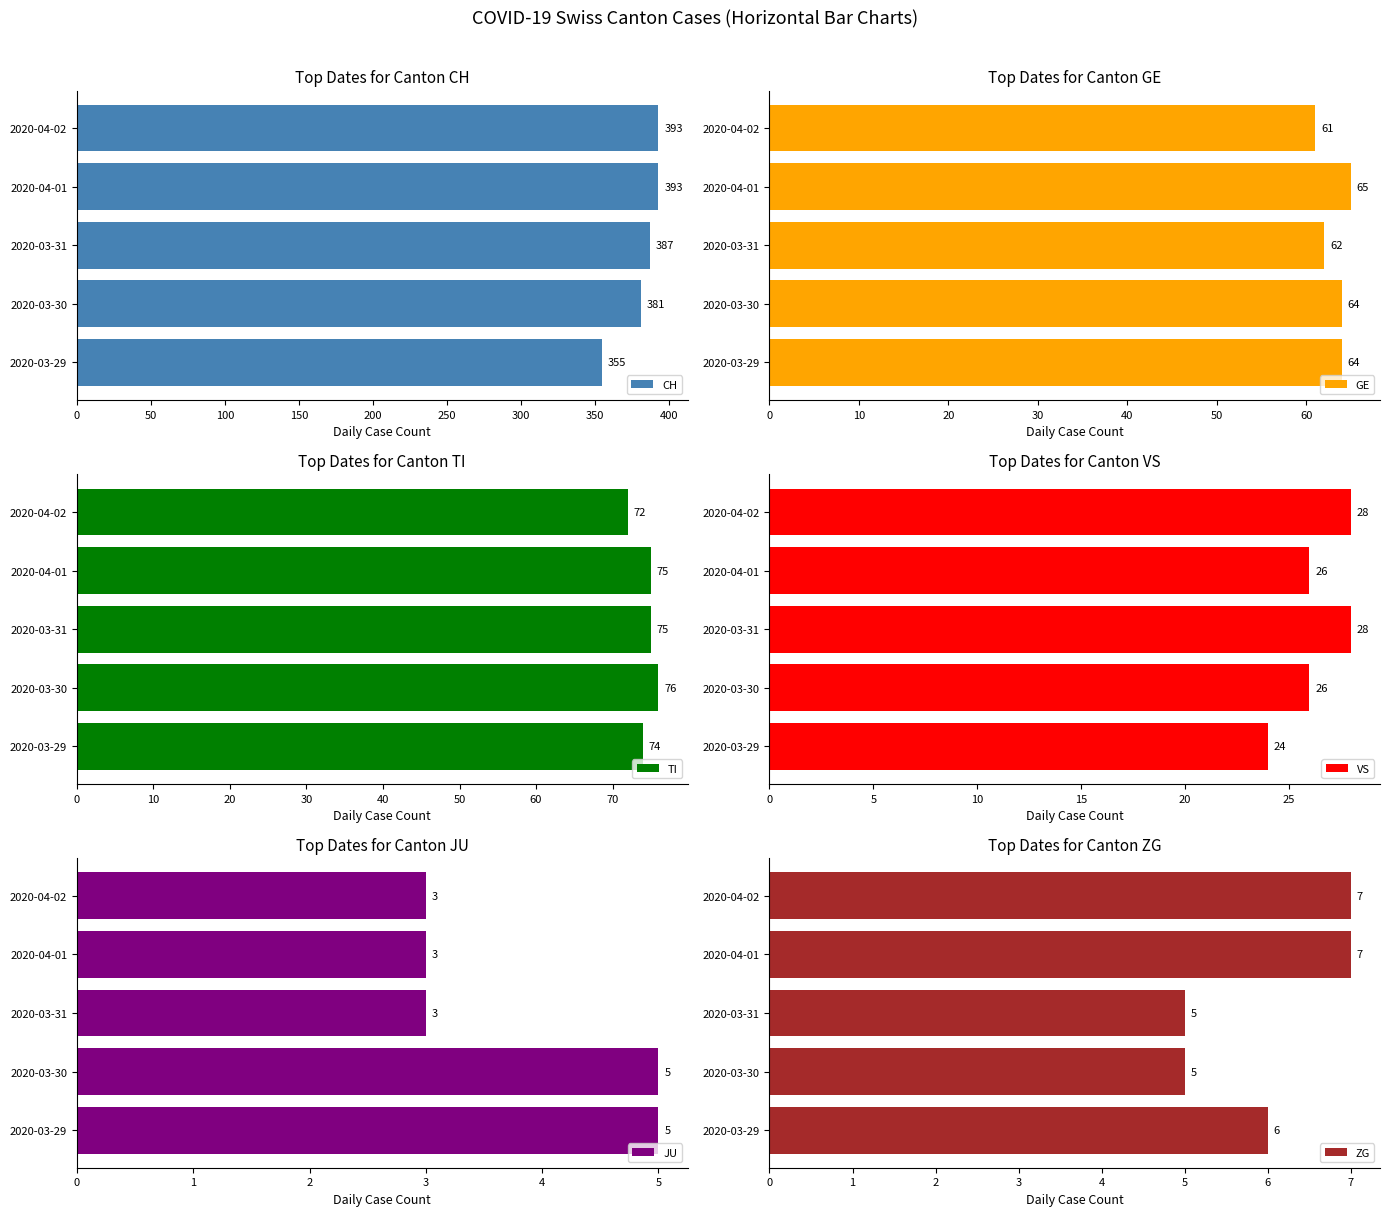

Count the CH values in the range 381 to 393.

4